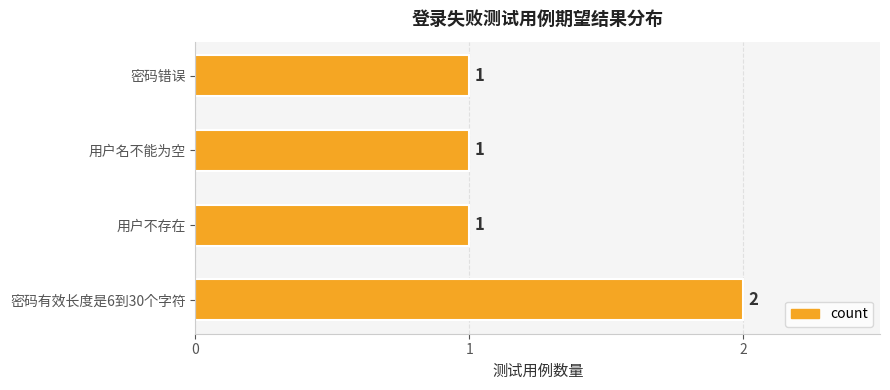

Reading bottom to top, extract all data points from this chart.

2	1	1	1